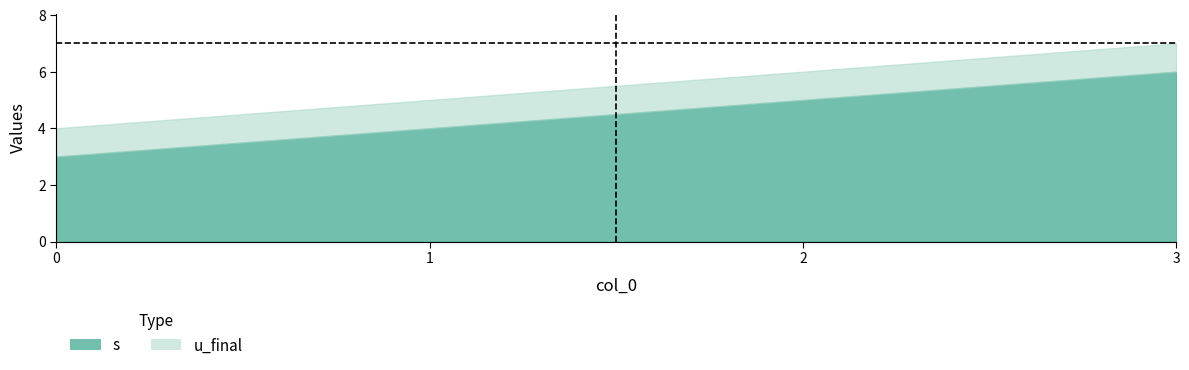

Is it true that s equals 3 at 0?

True